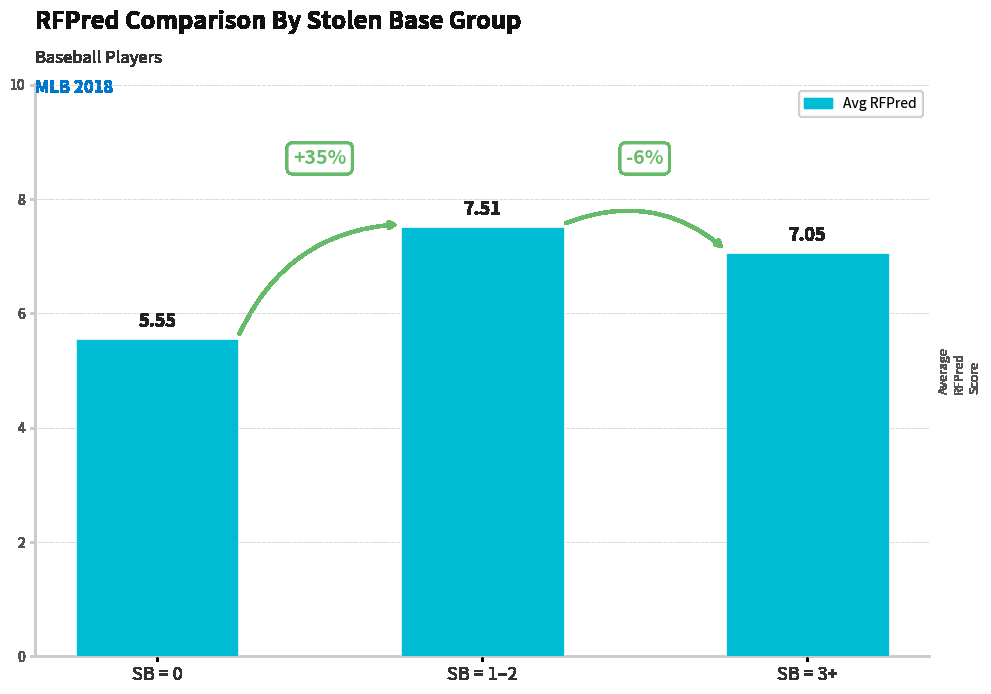

What is the approximate value at SB = 1–2?

7.5